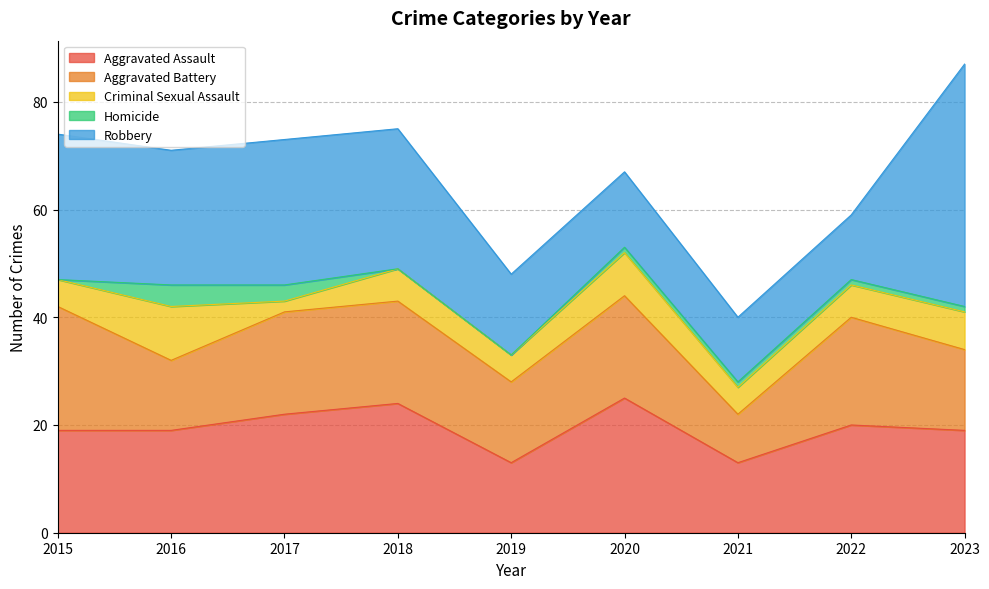

Does the chart have visible grid lines?

Yes